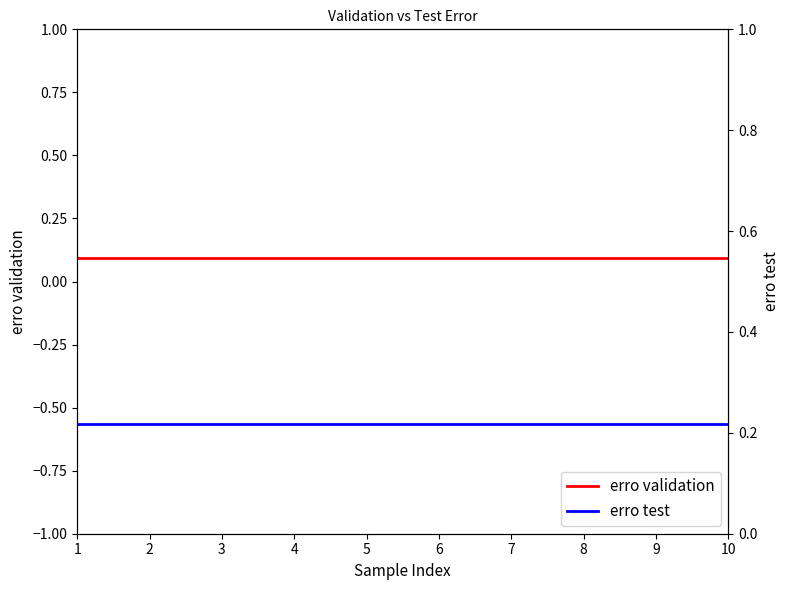

Which series has the widest spread of values?

erro validation